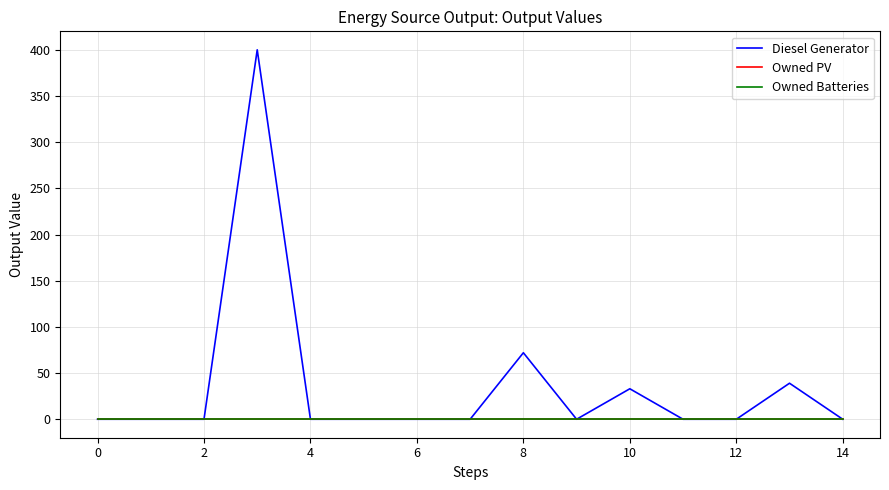

Is this an area chart (filled region under the line)?

No